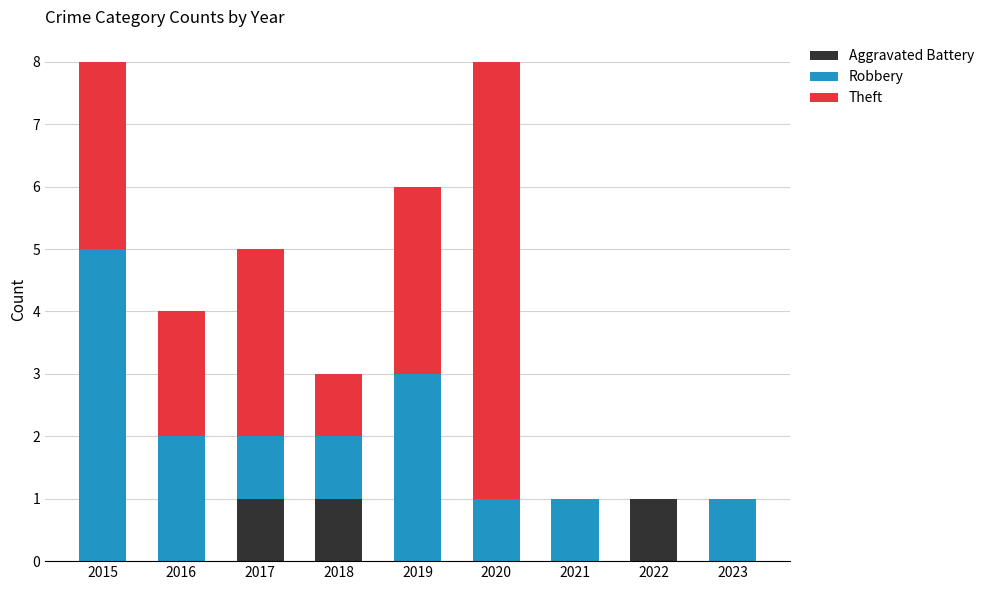

Reading left to right, transcribe the values for Aggravated Battery.

2015=0	2016=0	2017=1	2018=1	2019=0	2020=0	2021=0	2022=1	2023=0